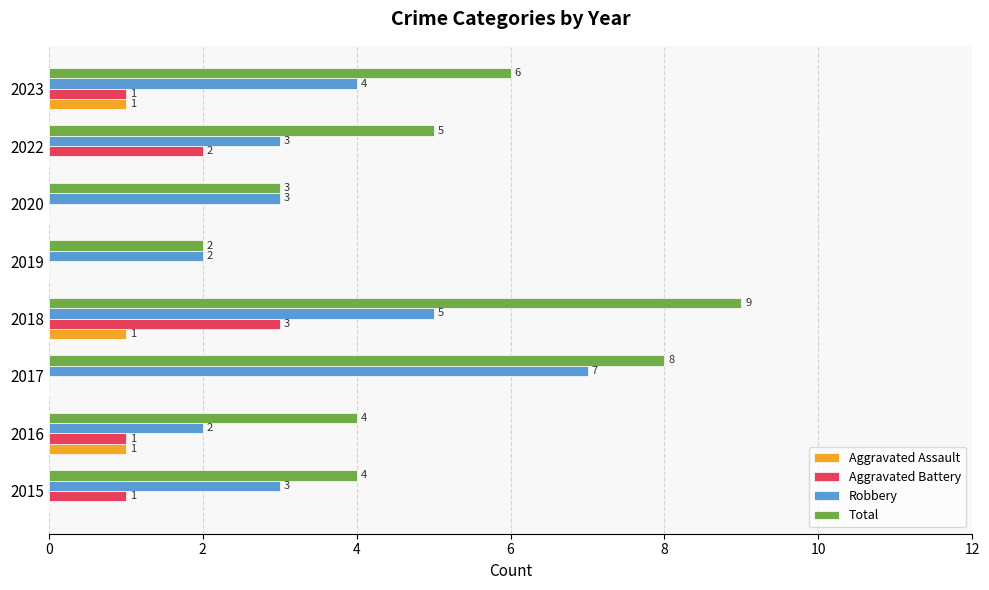

What is the sum of all Robbery values?

29